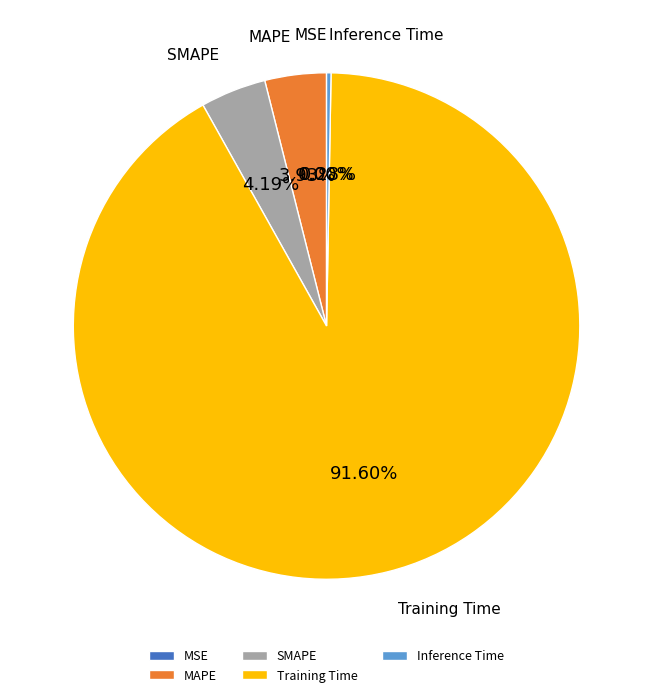

Which has a higher value, Training Time or MAPE?

Training Time